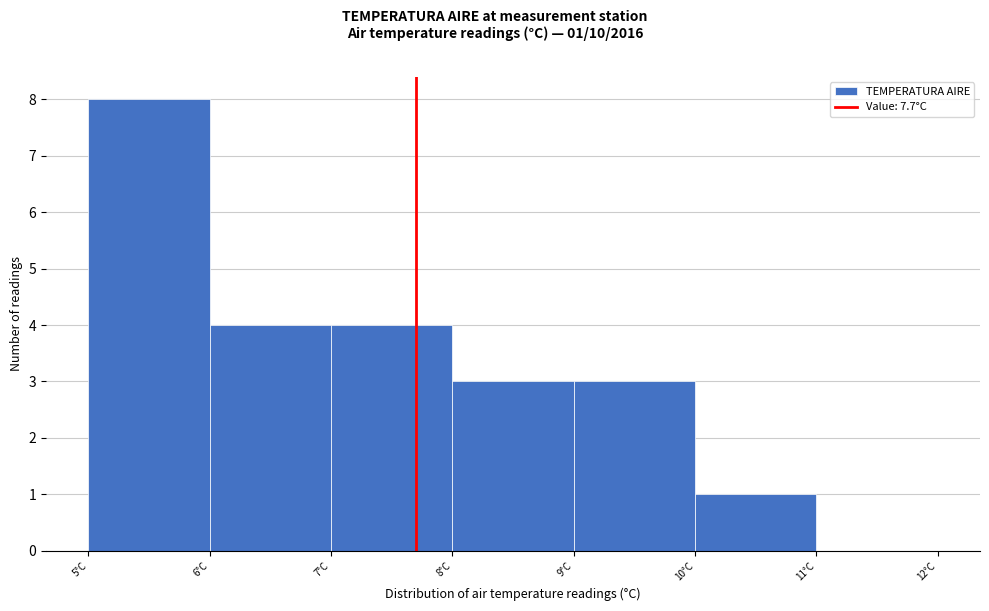

Which range on the x-axis has the tallest bar?

5 to 6